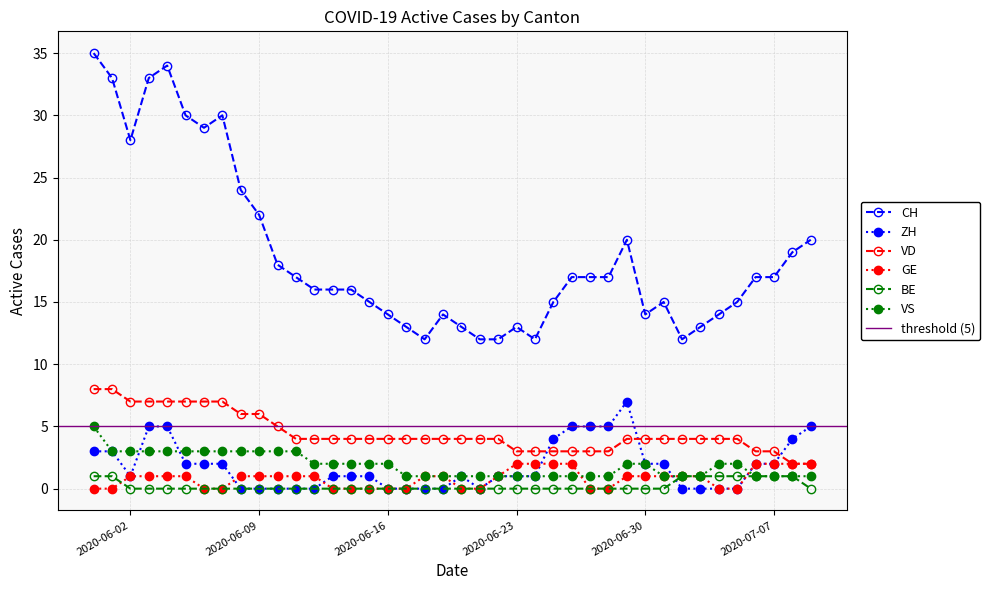

True or false: VS has more than 2 interior local peaks.

False